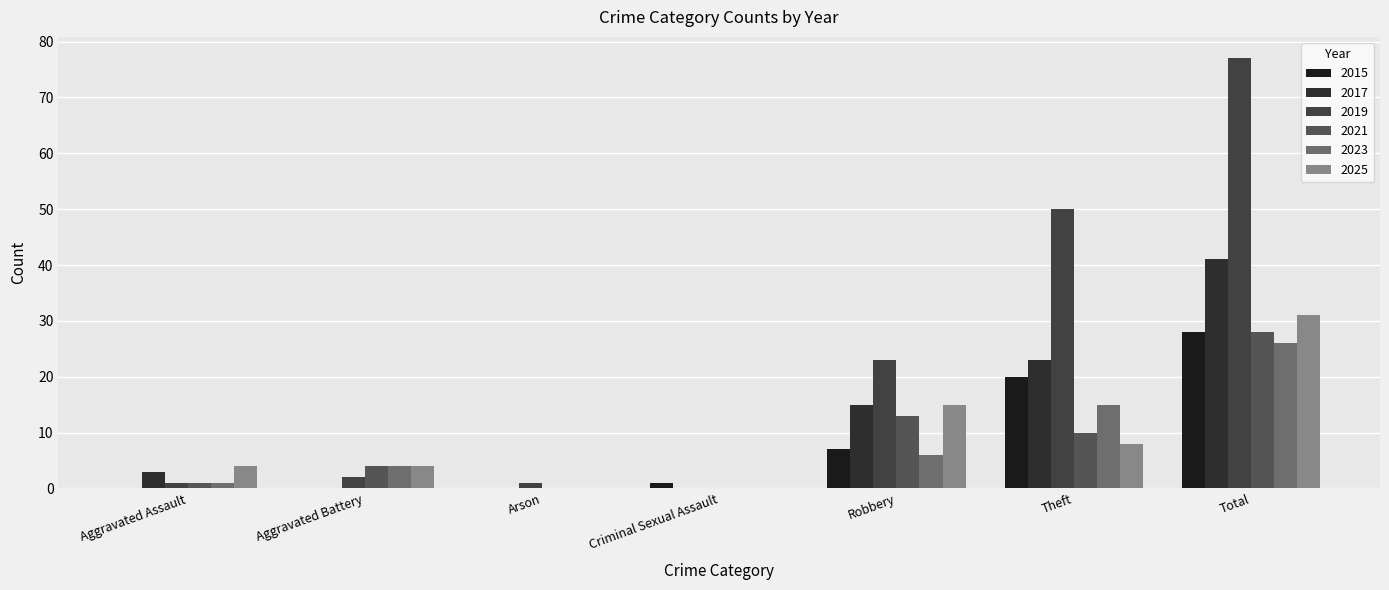

What is the difference between the highest and lowest values at Criminal Sexual Assault?

1